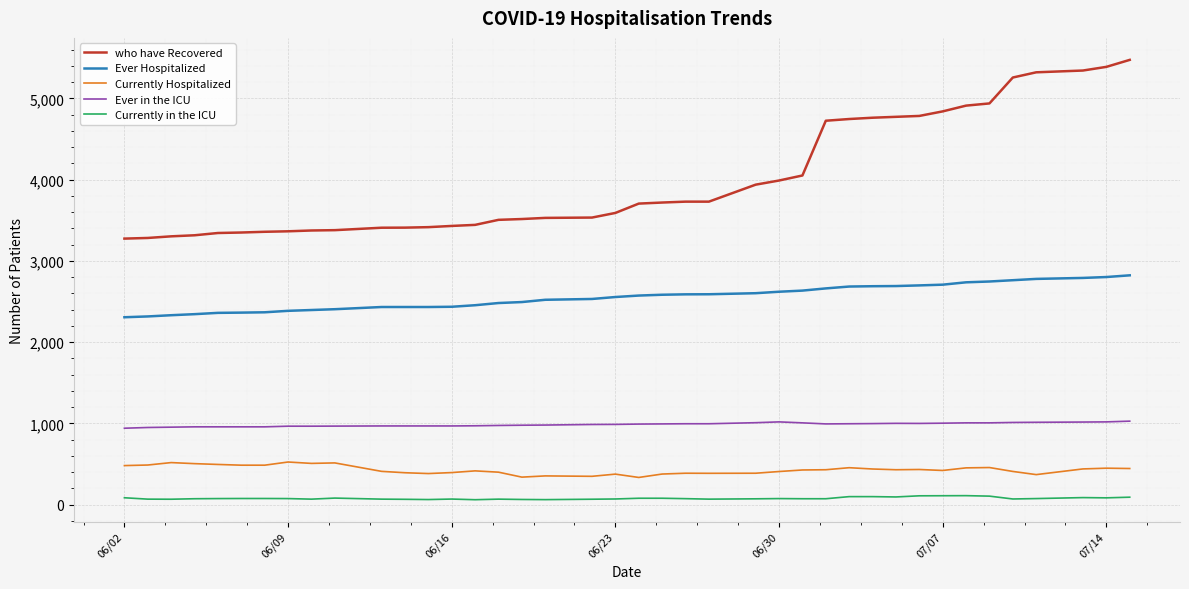

True or false: Ever Hospitalized and Currently in the ICU cross at least once.

False